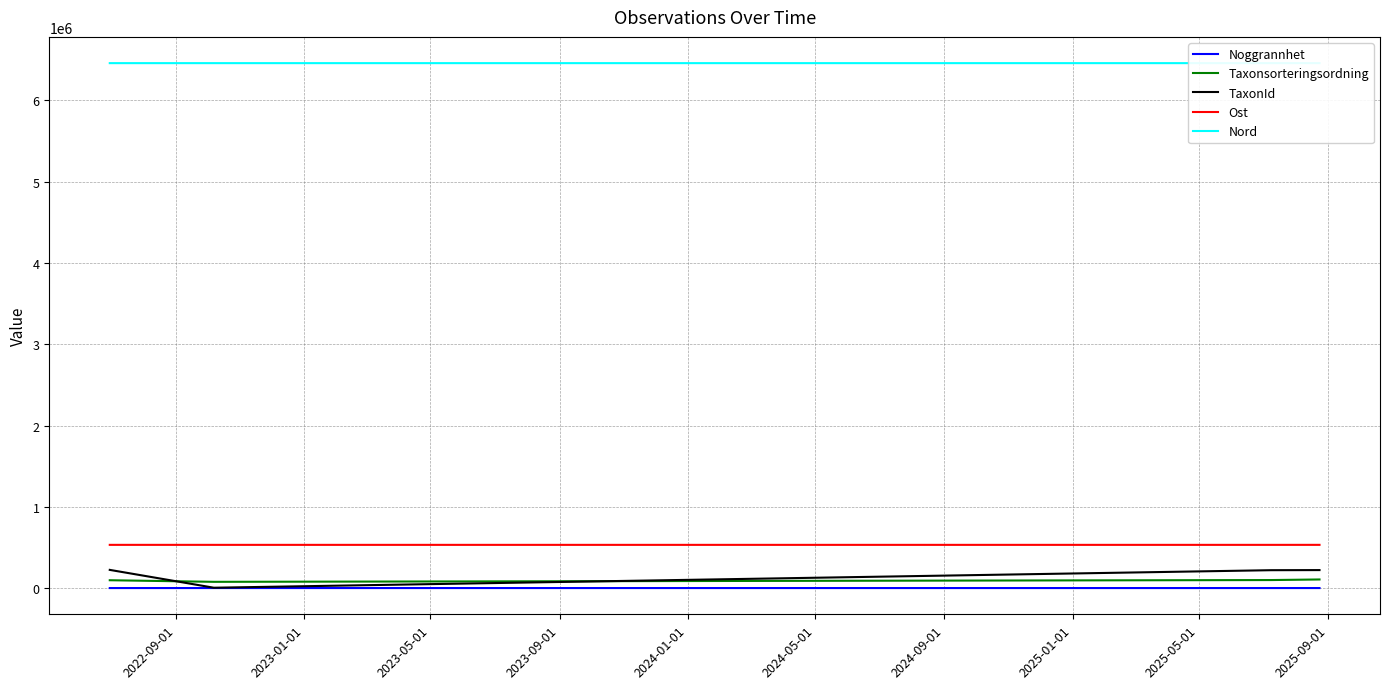

True or false: Ost and TaxonId intersect in this chart.

False